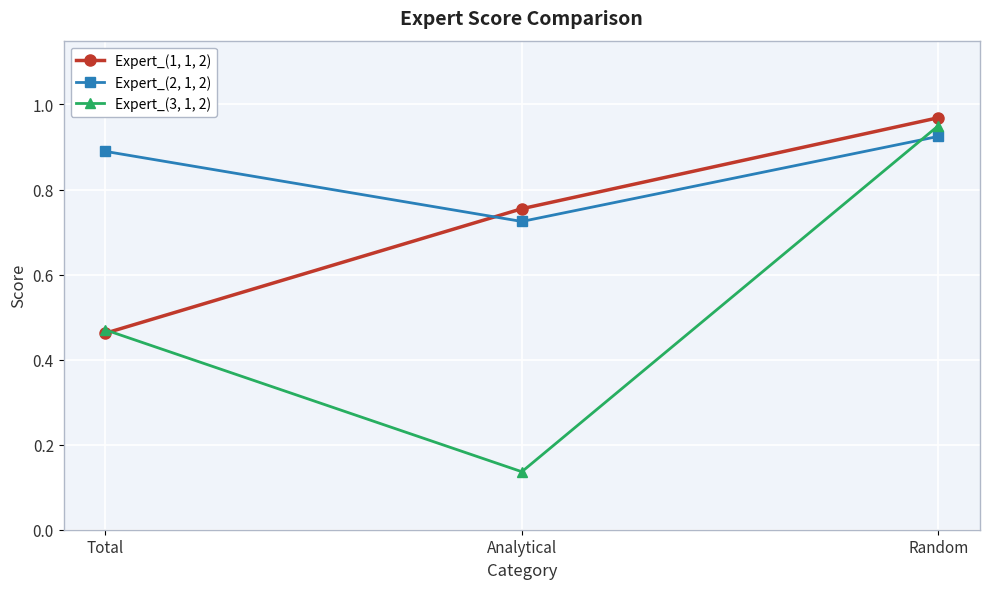

Between Total and Analytical, which series saw the biggest shift?

Expert_(3, 1, 2)